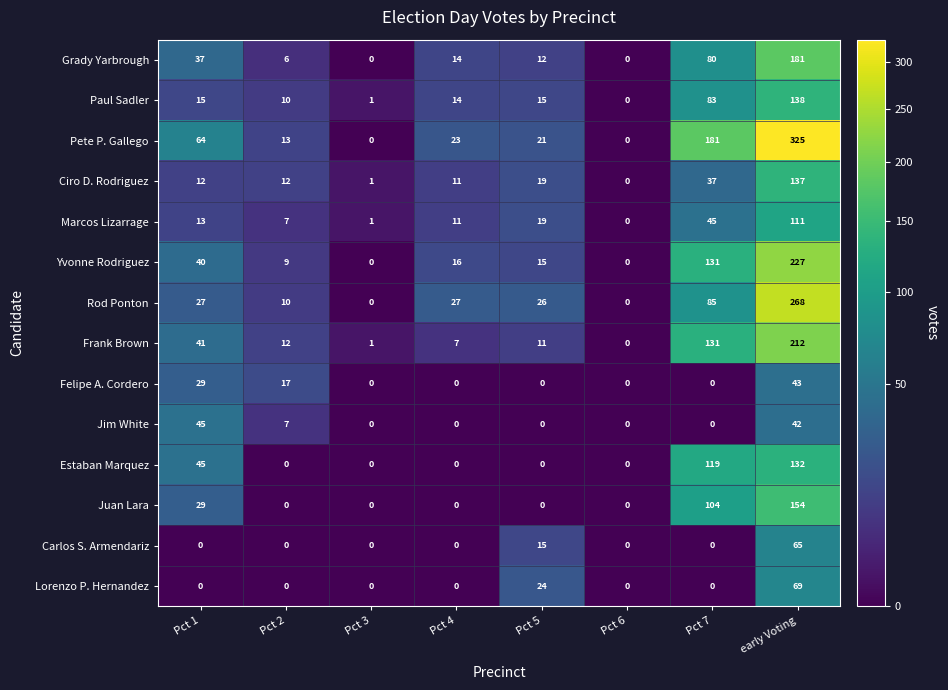

Where is Grady Yarbrough nearest to the value 90?

Pct 7